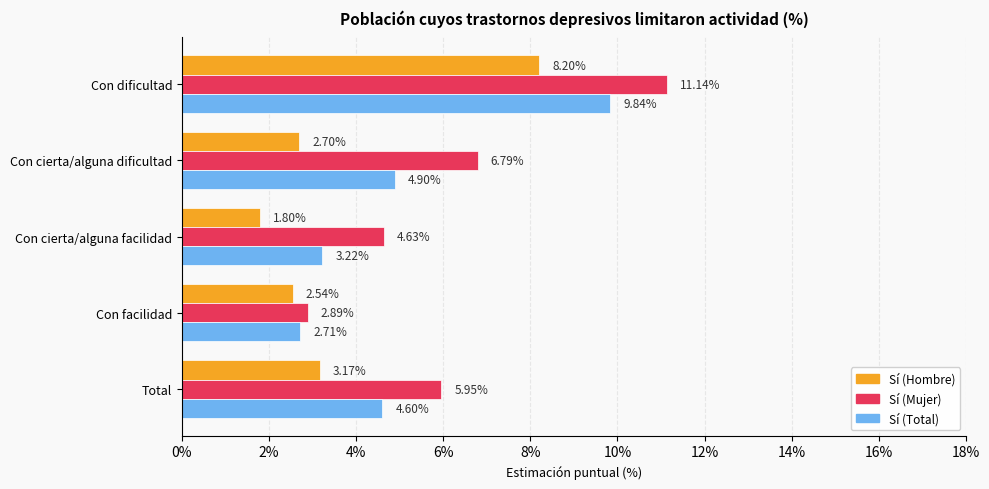

Rank the categories by Sí (Hombre) value from highest to lowest.

Con dificultad, Total, Con cierta/alguna dificultad, Con facilidad, Con cierta/alguna facilidad